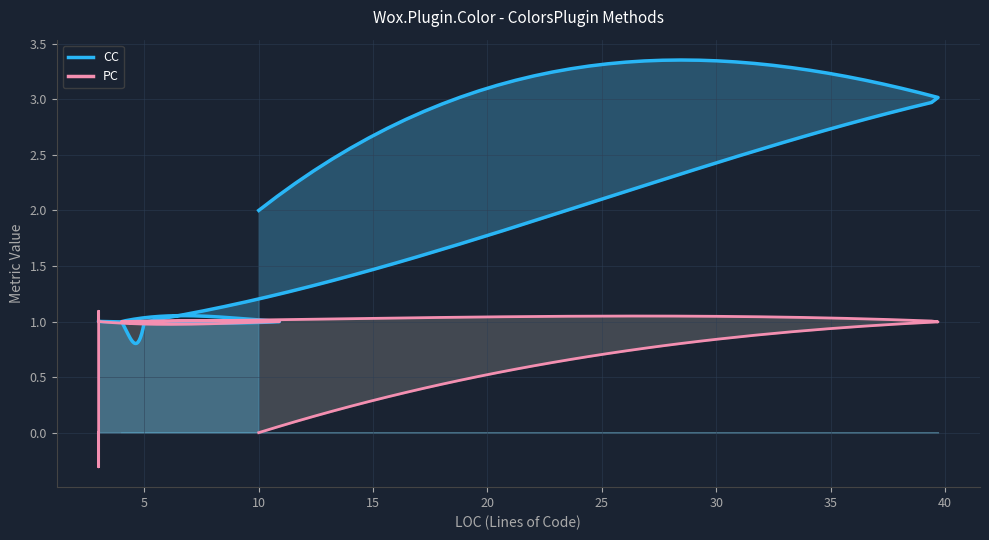

True or false: CC and PC intersect in this chart.

False